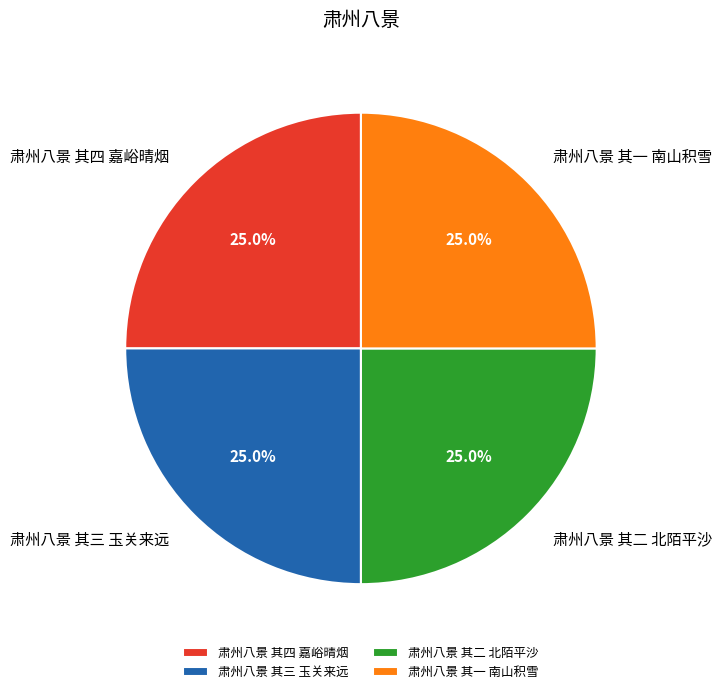

To the nearest percent, what is the combined percentage of 肃州八景 其四 嘉峪晴烟 and 肃州八景 其三 玉关来远?

50%